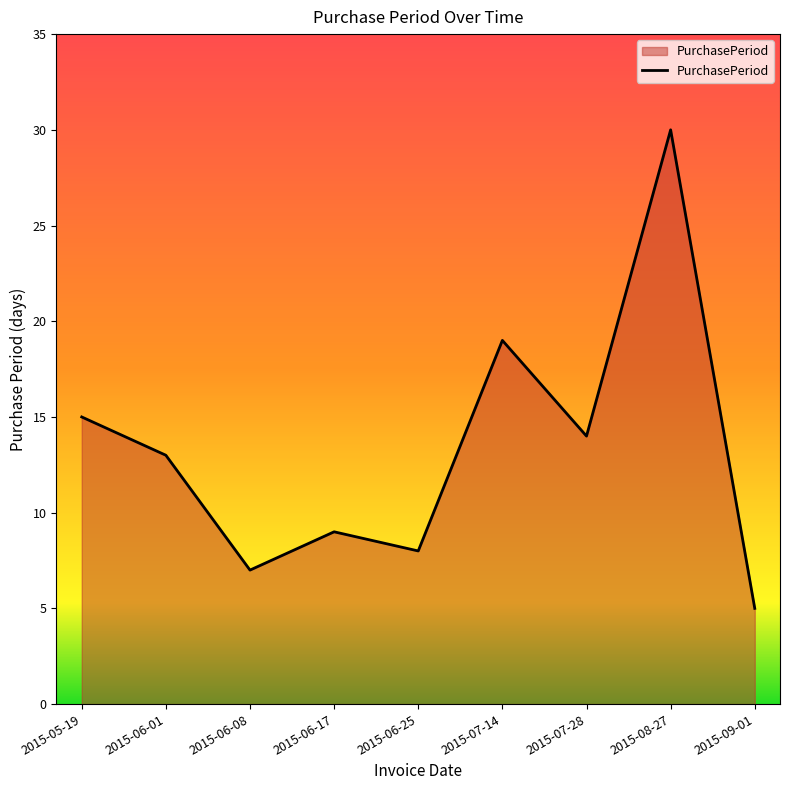

Rank the categories by value from highest to lowest.

2015-08-27, 2015-07-14, 2015-05-19, 2015-07-28, 2015-06-01, 2015-06-17, 2015-06-25, 2015-06-08, 2015-09-01